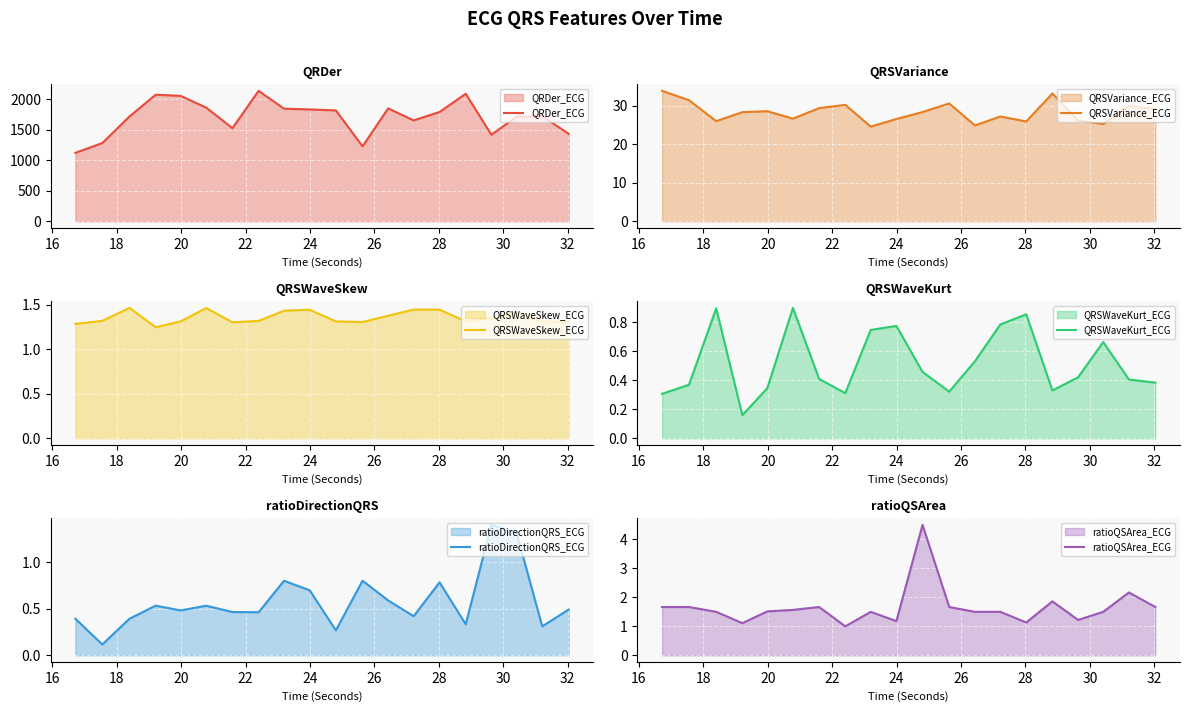

How many data points in ratioQSArea_ECG are above 1?

19